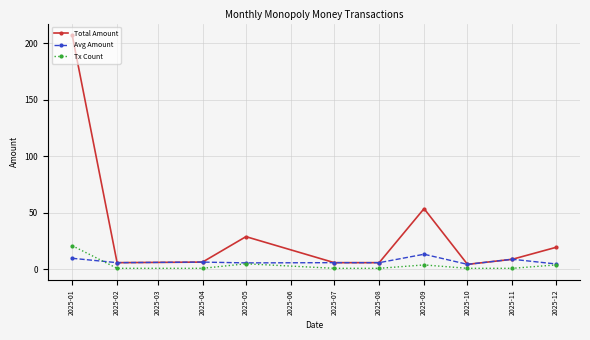

What is the difference between the maximum and second lowest values in the Avg Amount series?

8.6